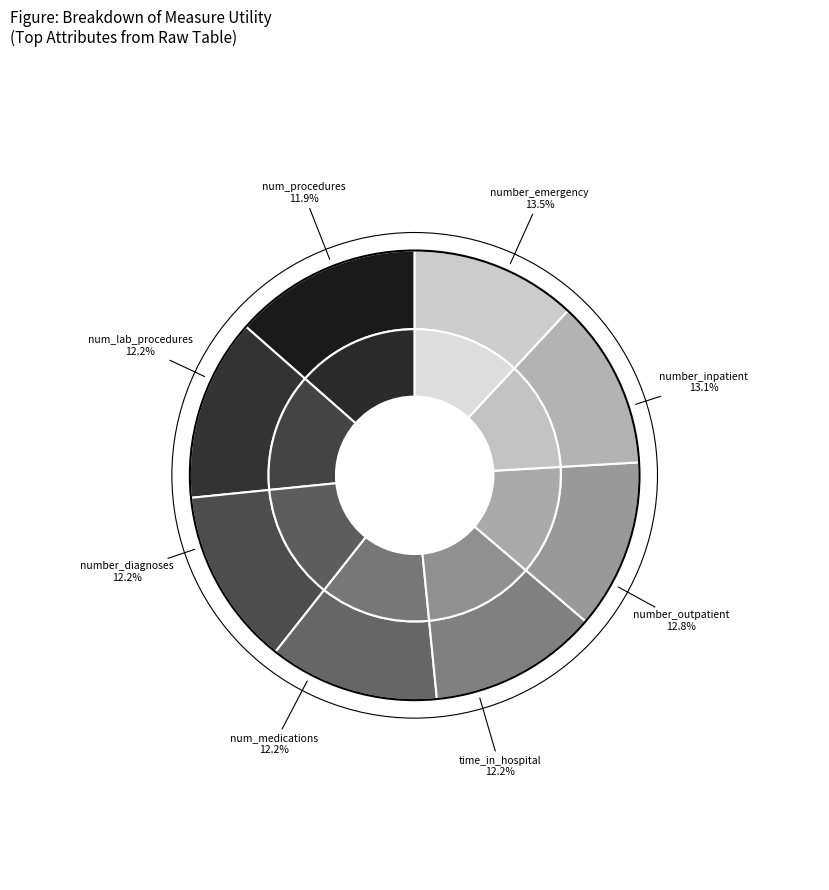

How many segments does this pie chart have?

8